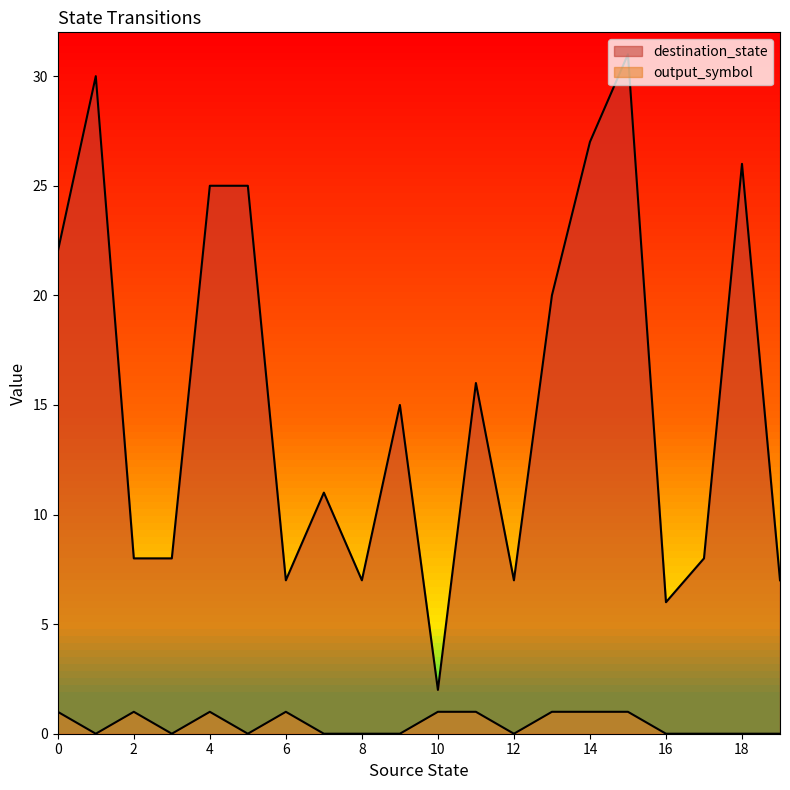

Reading left to right, transcribe all the data shown in this chart.

destination_state: 22	30	8	8	25	25	7	11	7	15	2	16	7	20	27	31	6	8	26	7
output_symbol: 1	0	1	0	1	0	1	0	0	0	1	1	0	1	1	1	0	0	0	0